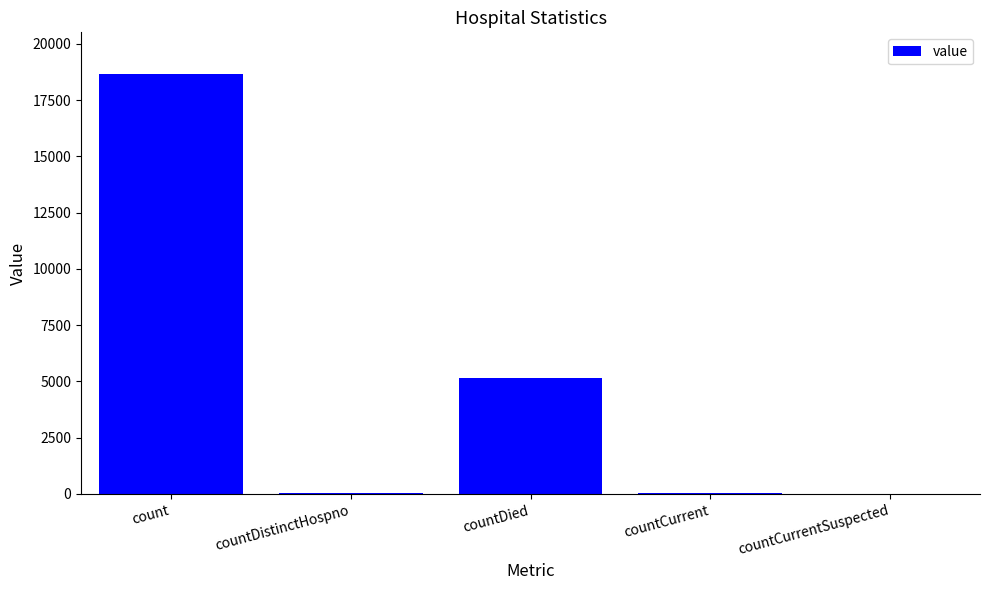

How many categories are shown in the chart?

5